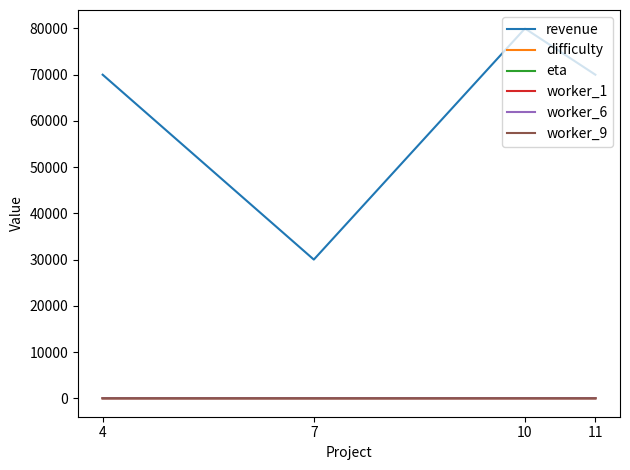

Does the chart display data point markers on the line(s)?

No